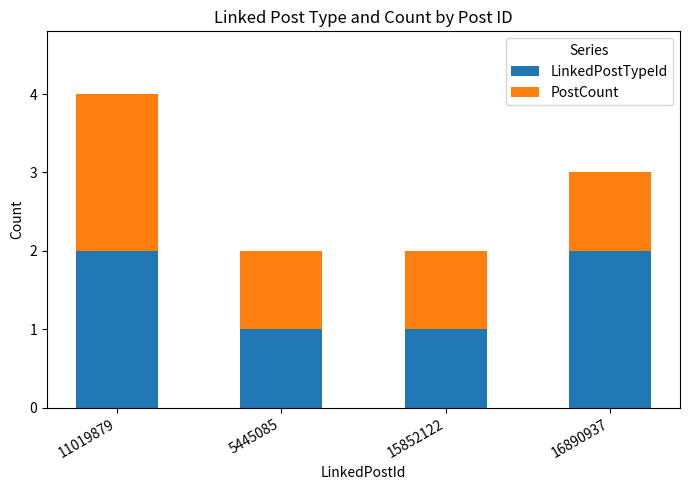

Reading right to left, transcribe the values for LinkedPostTypeId.

16890937=2	15852122=1	5445085=1	11019879=2